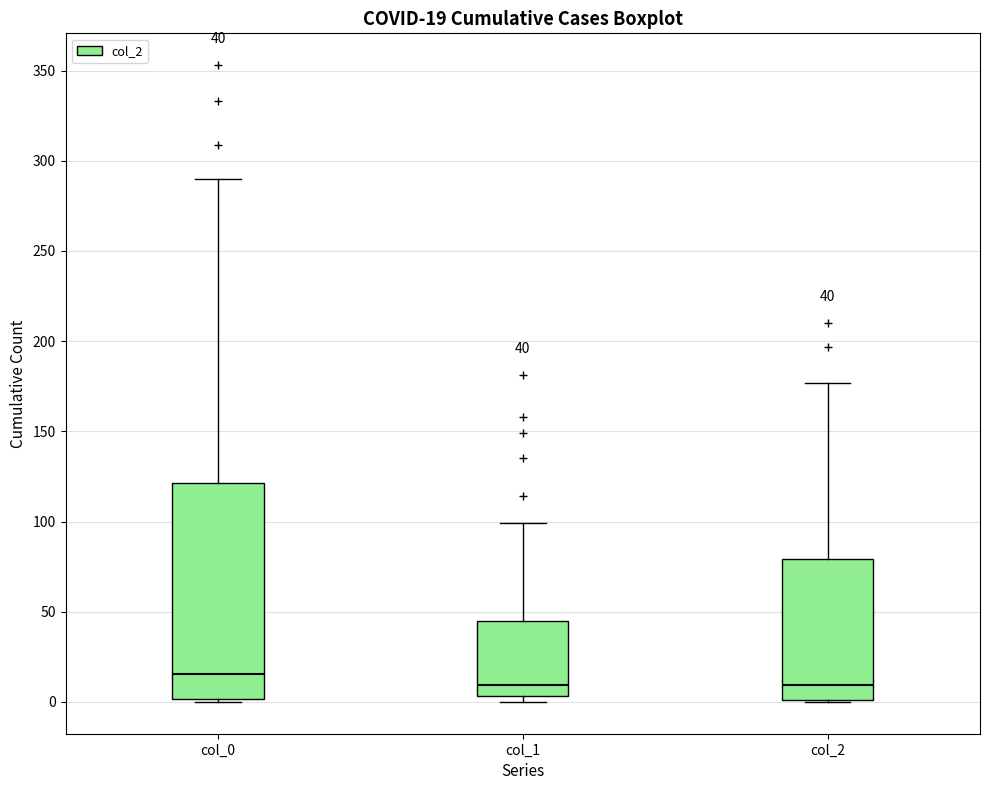

Comparing the boxes themselves (not the whiskers), which one is the tallest?

col_0